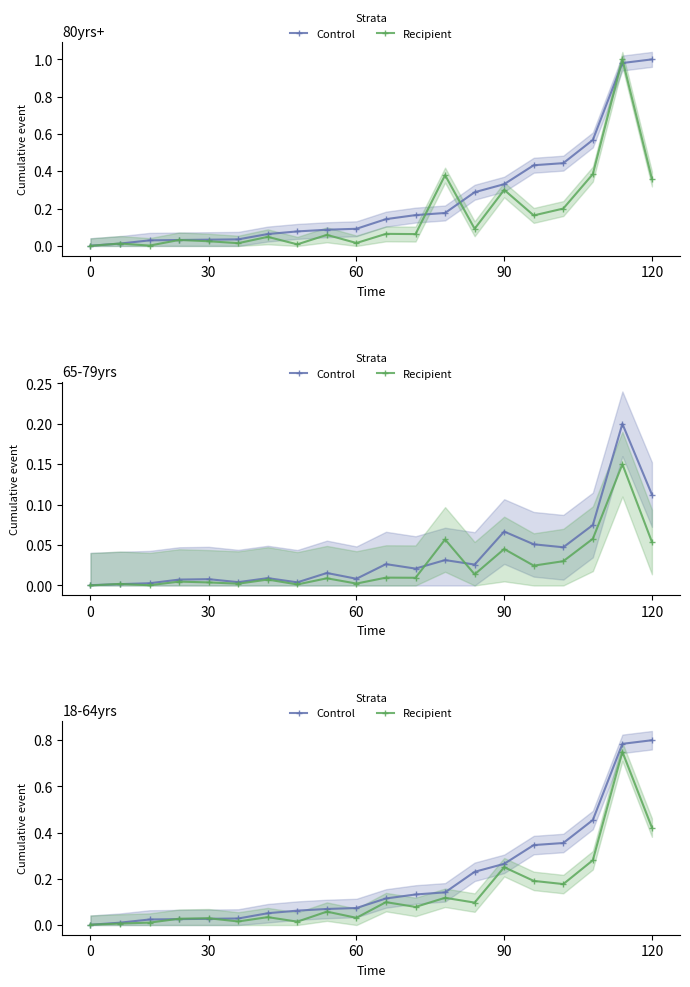

Rank the series at 12 from highest to lowest value.

Control, Recipient